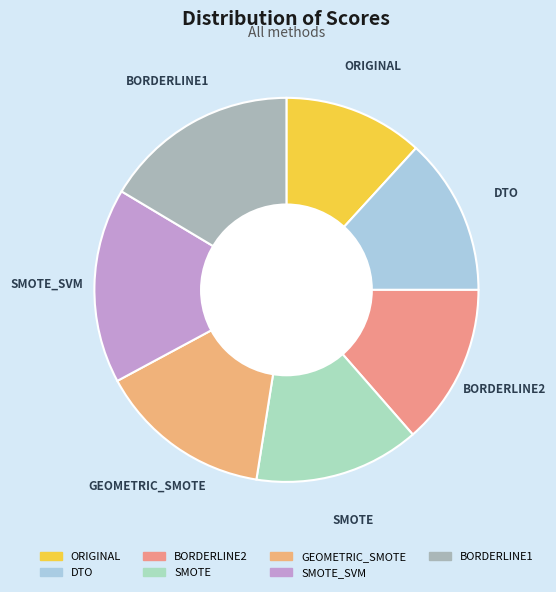

How many slices are in this pie chart?

7